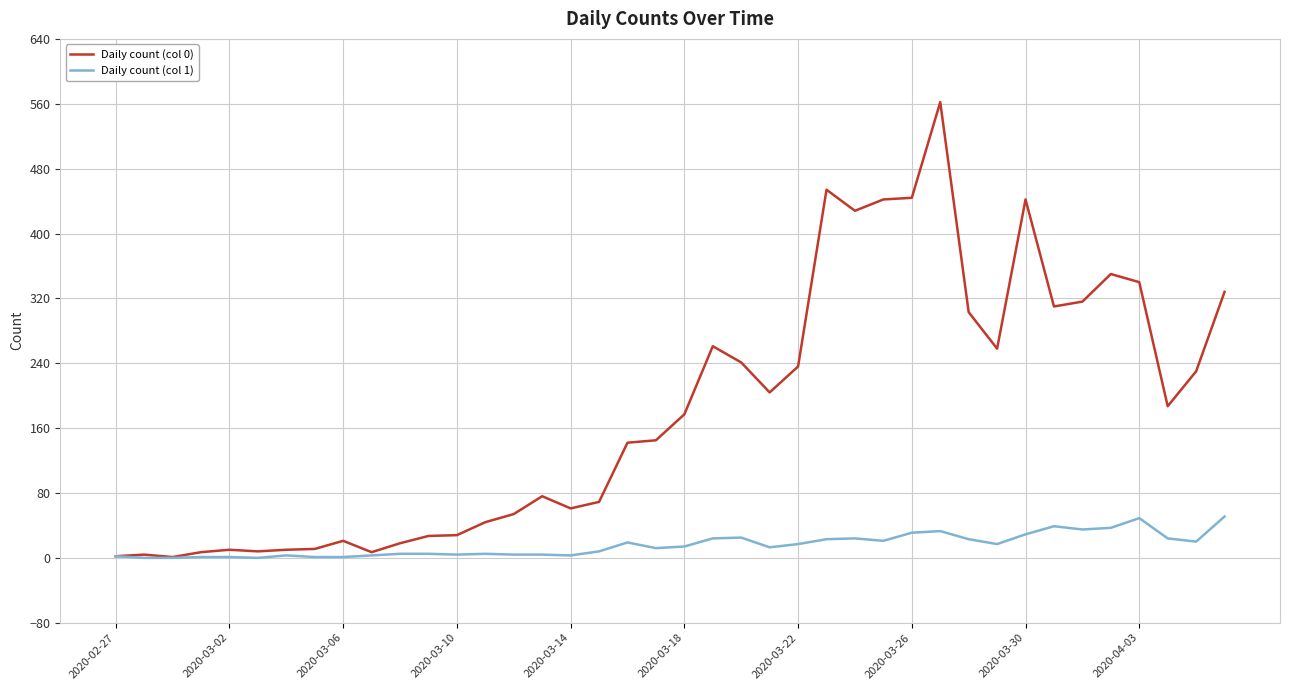

Which series has the largest total across all categories?

Daily count (col 0)